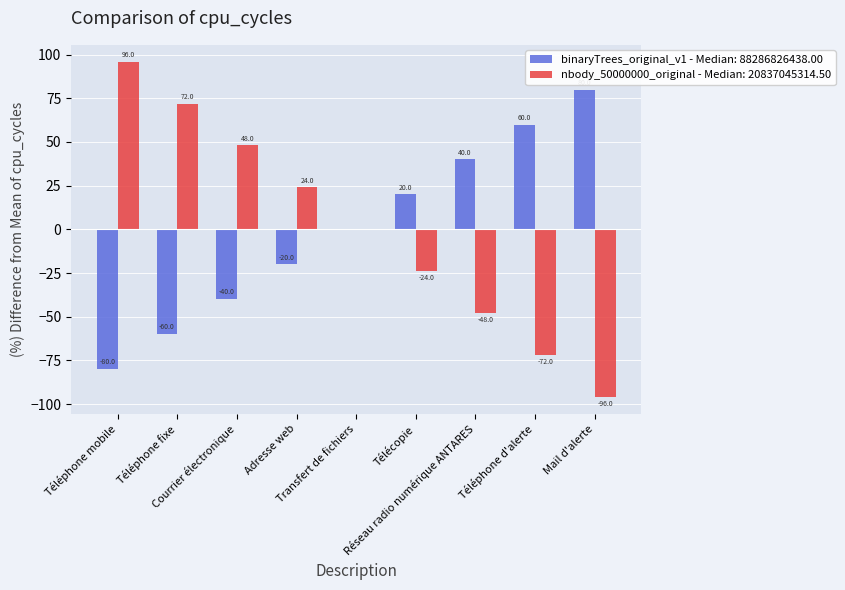

What is the minimum value shown in the chart?

-96